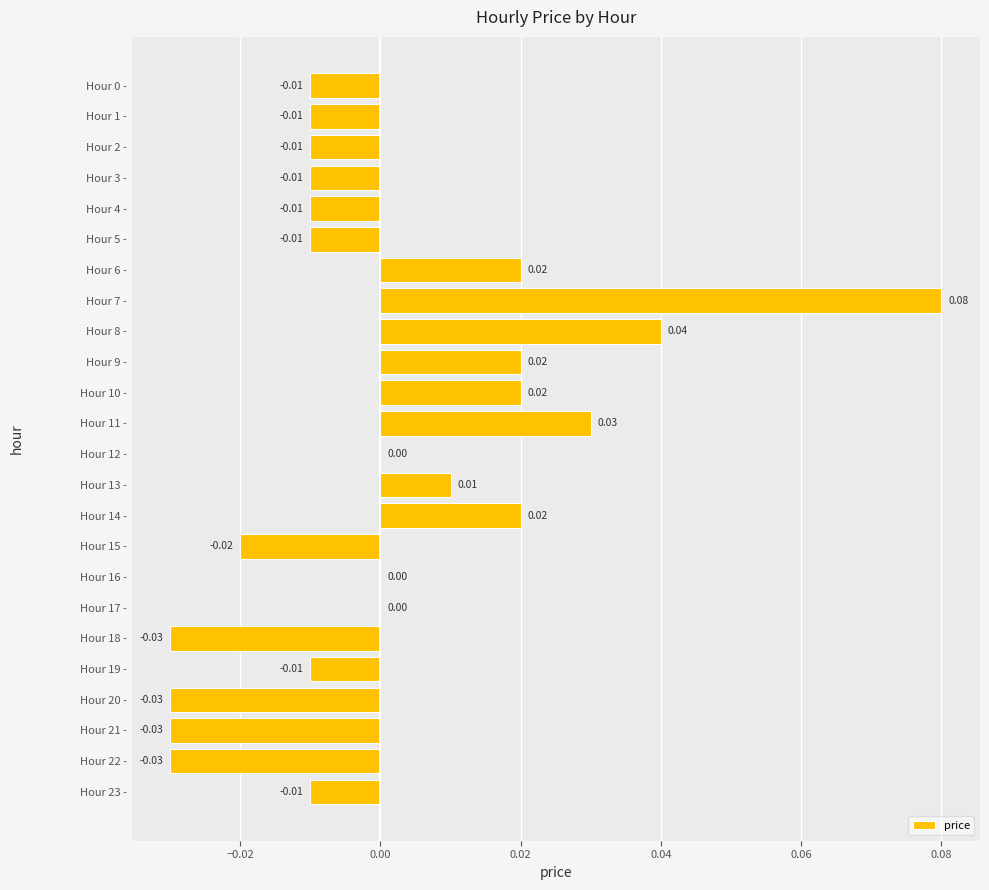

Which has a higher value, Hour 2 - or Hour 15 -?

Hour 2 -